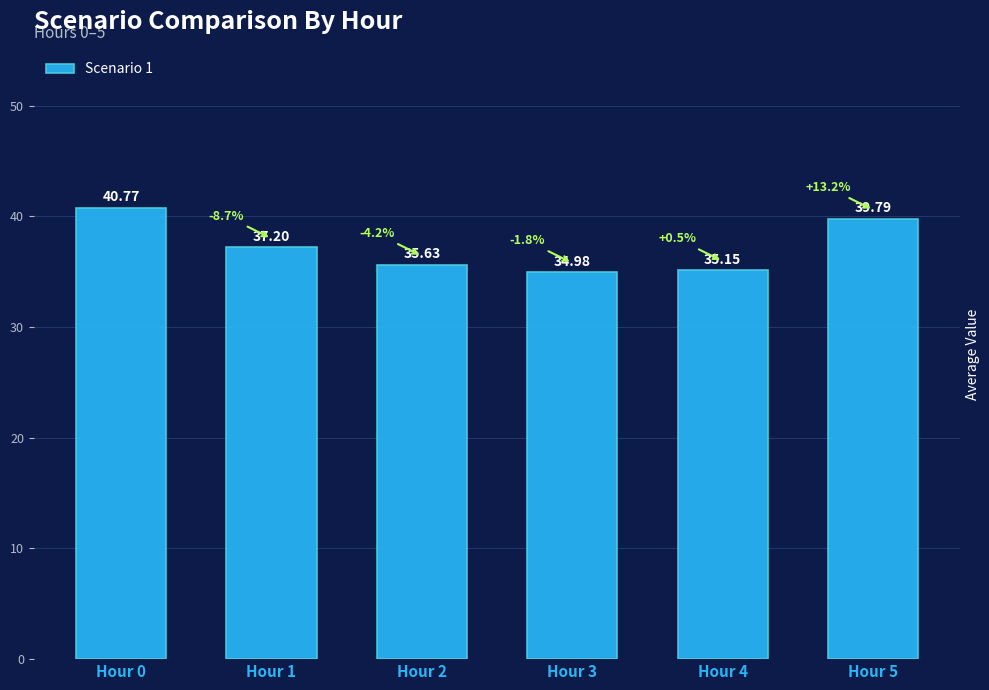

Is it true that the value at Hour 3 is 58.2?

False